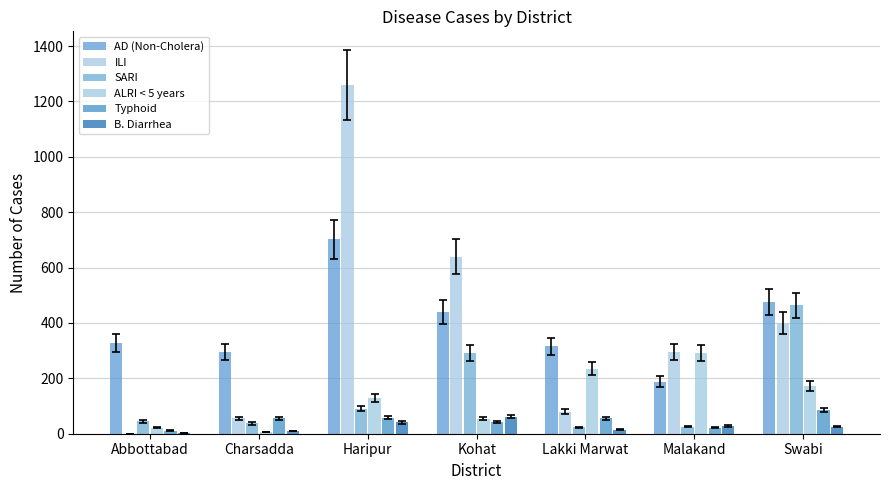

At which label does ALRI < 5 years reach its minimum?

Charsadda